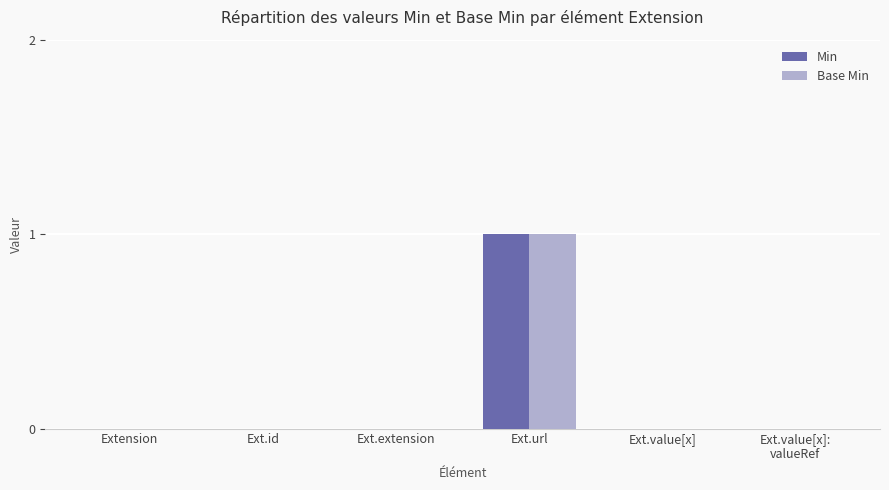

Count the Min values in the range 0 to 1.

6